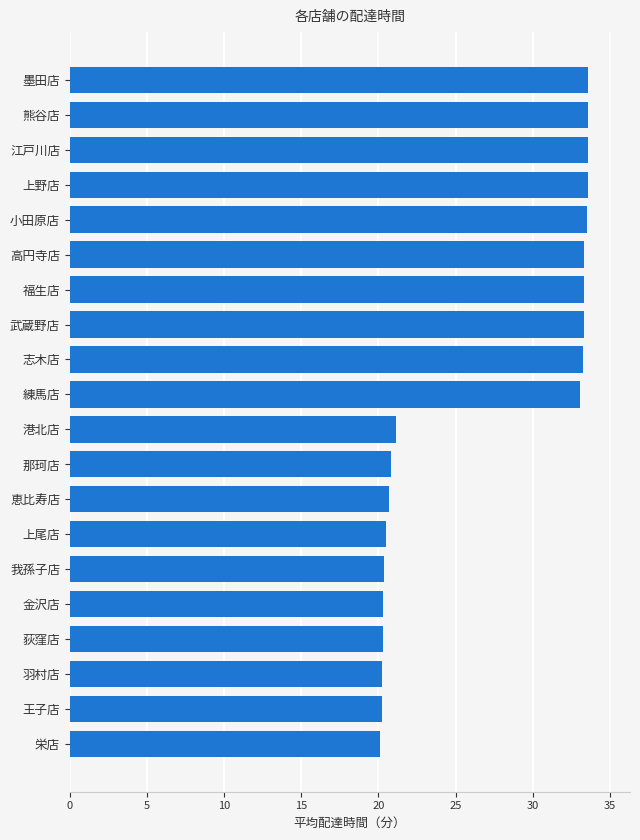

Approximately how many times larger is the value at 港北店 compared to 小田原店?

0.6